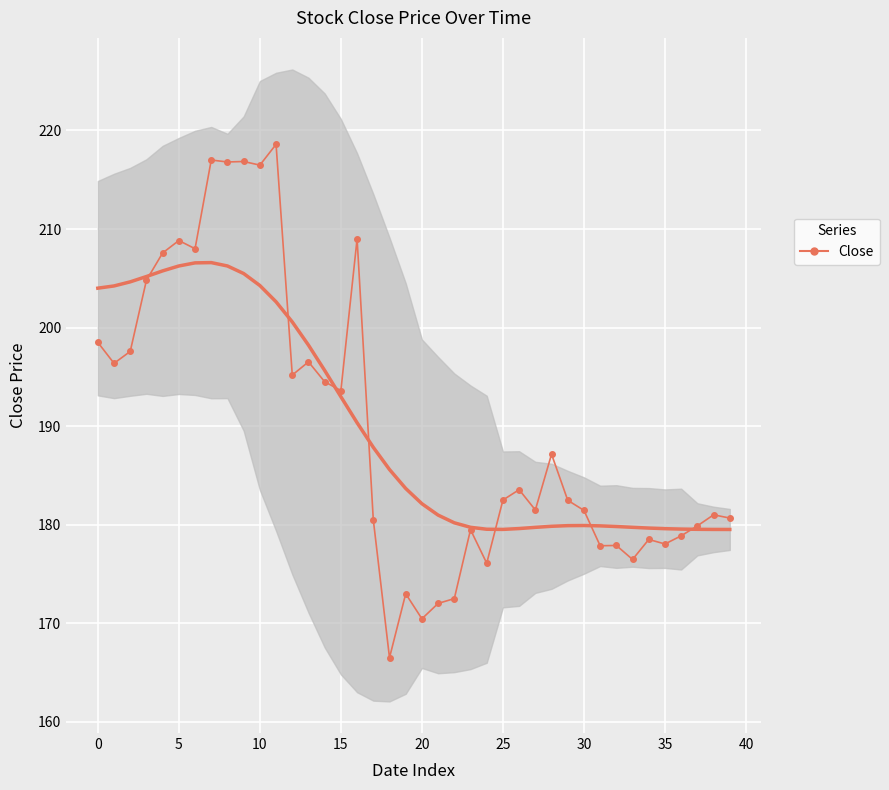

Which category has the lowest value across all series?

18